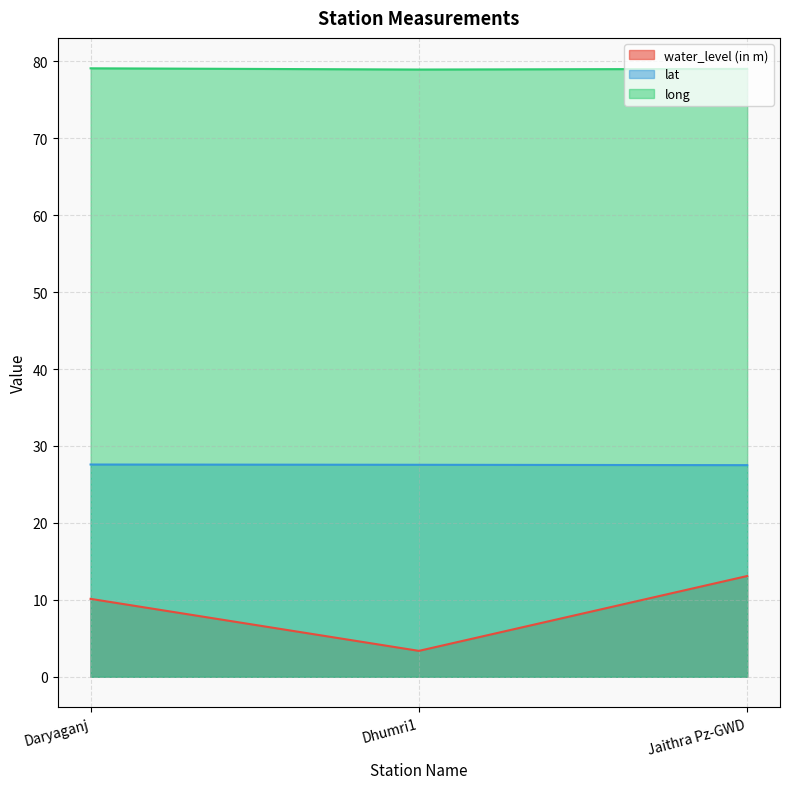

What is the difference between the lat values at Jaithra Pz-GWD and Daryaganj?

0.1